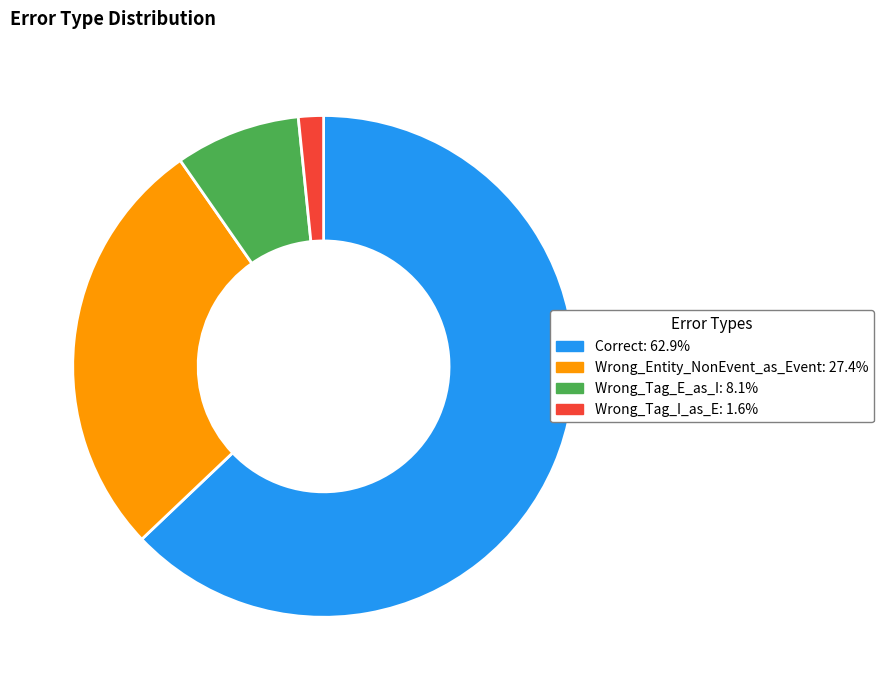

Which category accounts for the majority?

Correct